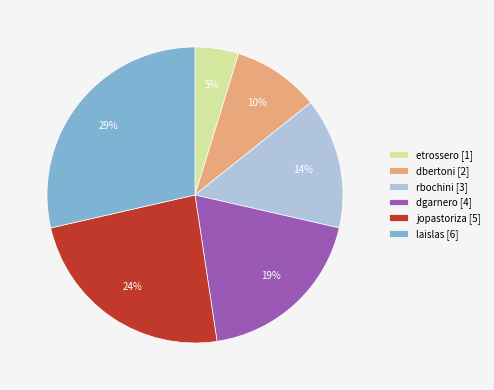

Which category has the biggest portion of the pie?

laislas